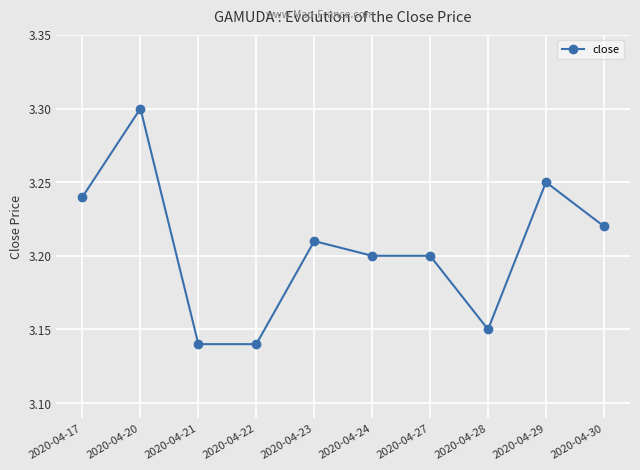

Which has a higher value, 2020-04-22 or 2020-04-27?

2020-04-27